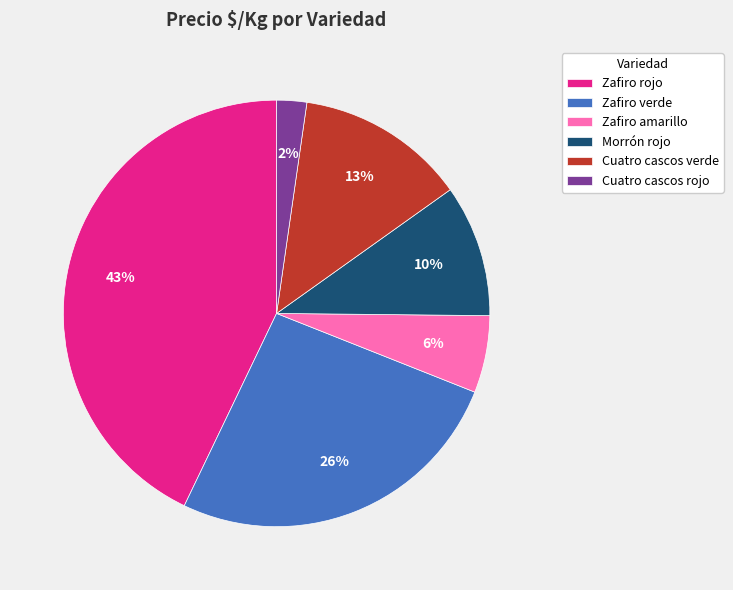

How many slices are in this pie chart?

6